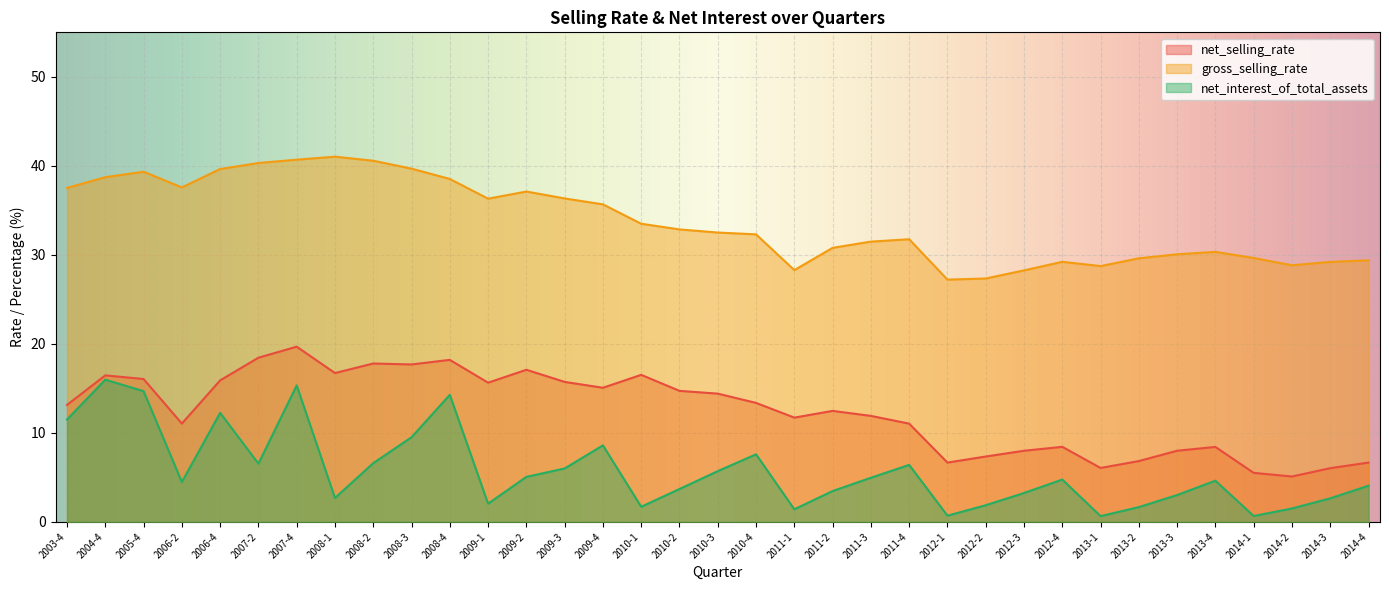

True or false: net_selling_rate and net_interest_of_total_assets cross at least once.

False